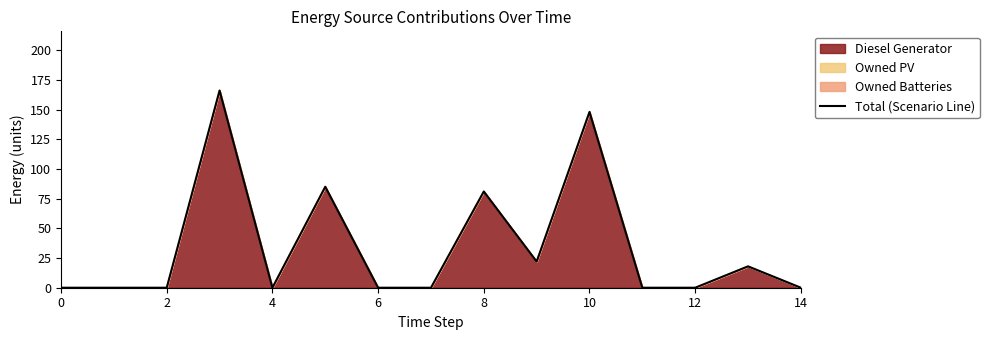

The chart shows a value of 148 at 10. True or false?

True